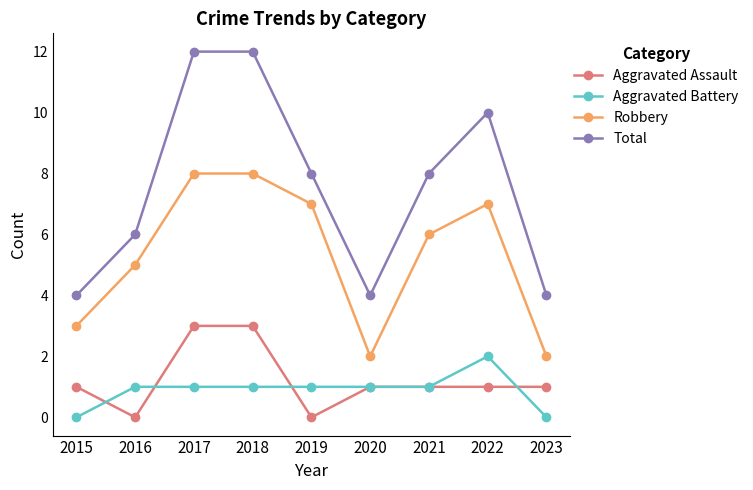

The value of Aggravated Battery at 2015 is -1. True or false?

False